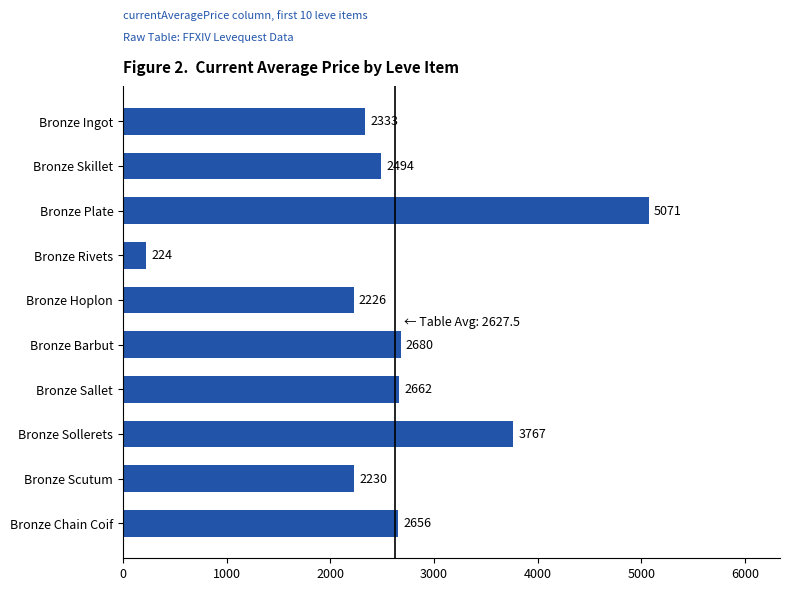

The chart shows a value of 4674.3 at Bronze Barbut. True or false?

False